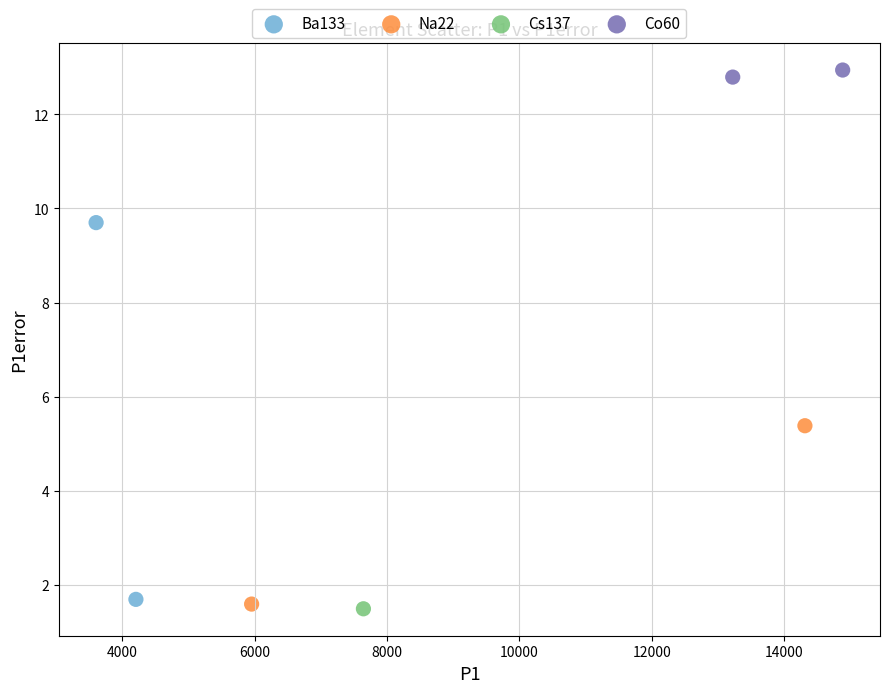

Which series contains the highest Y value?

Co60